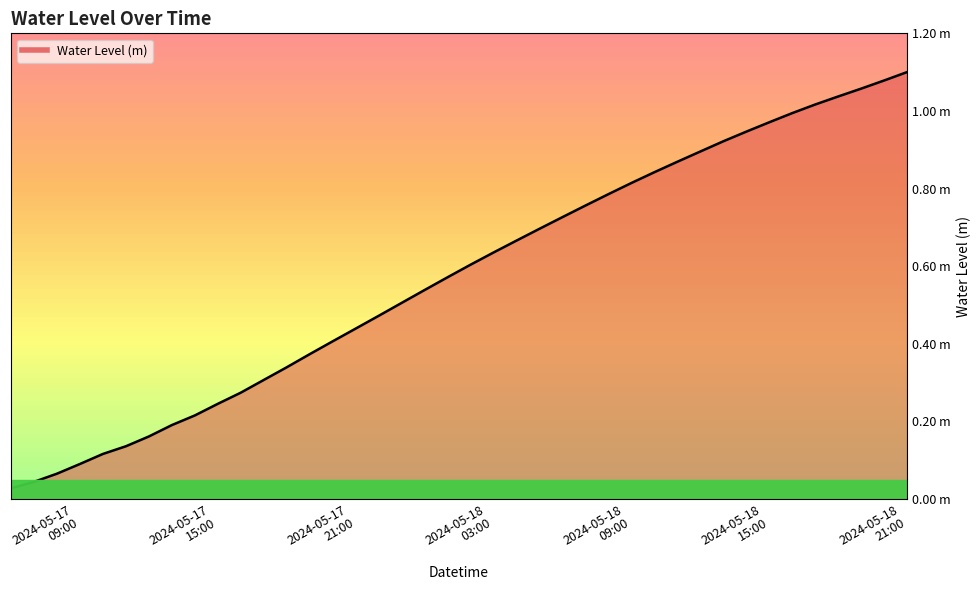

What is the difference between the second highest and second lowest values?

1.0